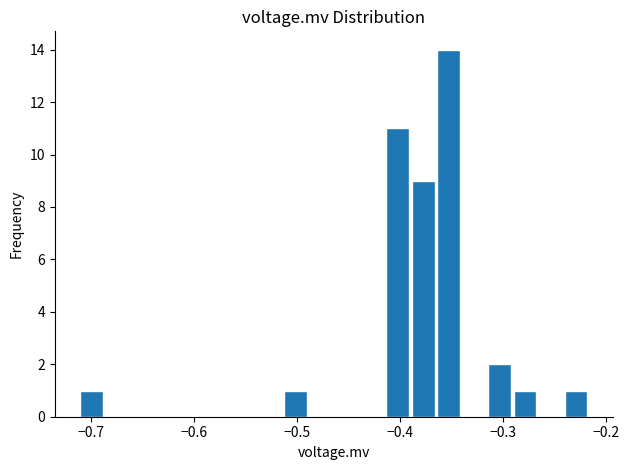

Around what value on the x-axis is the tallest bar? Give the approximate position of its centre, as read against the axis.

-0.35